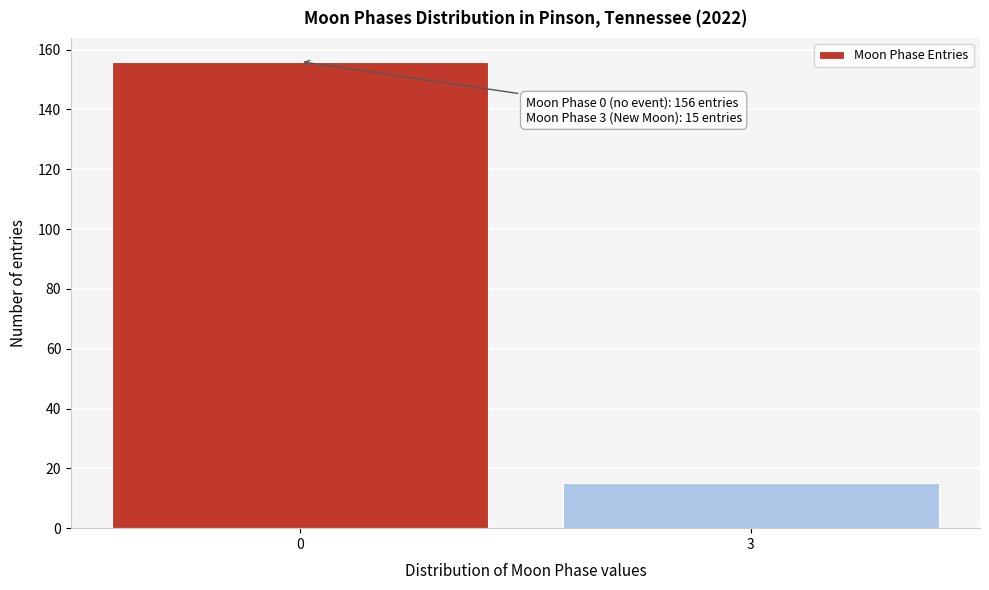

Reading right to left, transcribe all the data shown in this chart.

15	156